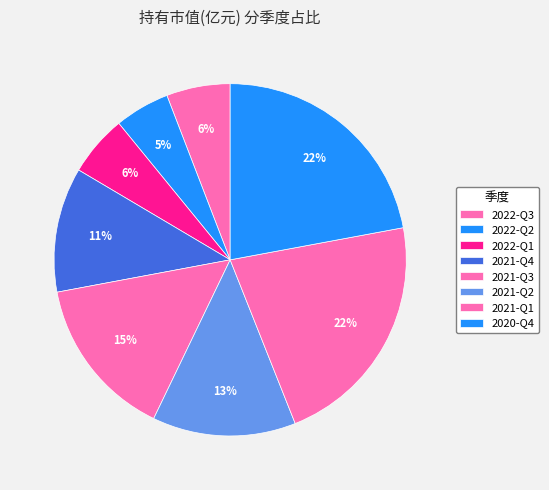

Between 2020-Q4 and 2021-Q4, which is larger?

2020-Q4